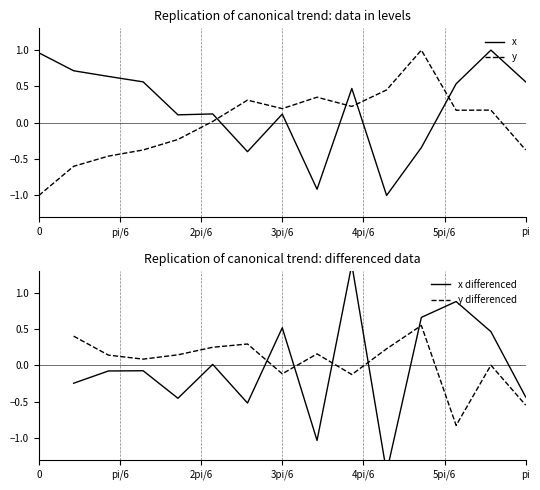

True or false: y has a value of -1.0 at 0.

True